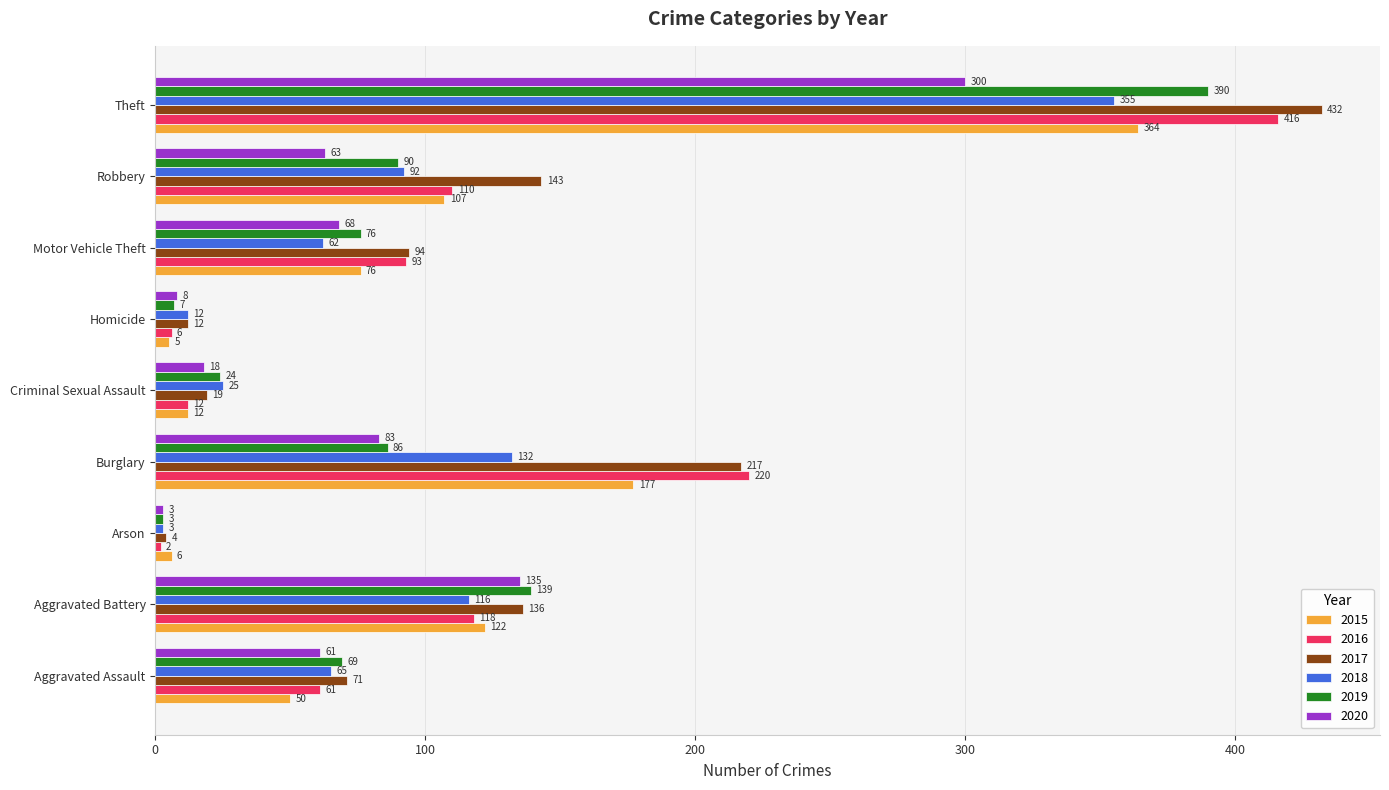

What is the sum of all 2020 values?

739